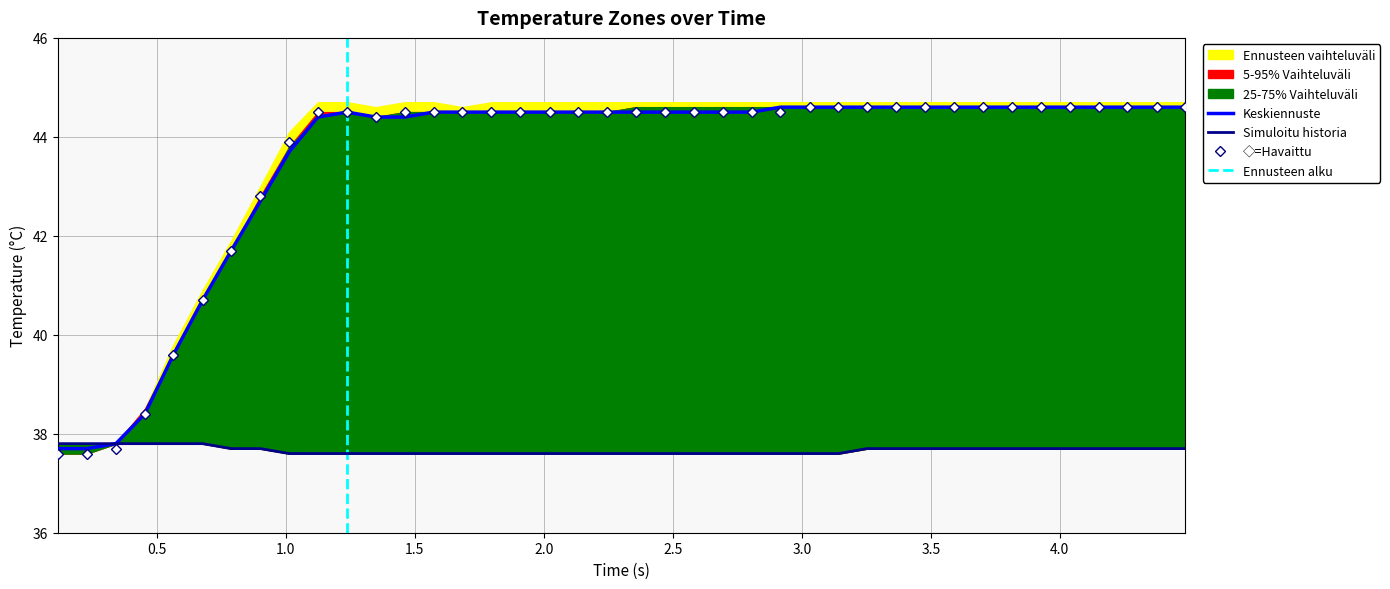

What is the highest value of the ◇=Havaittu series?

44.6